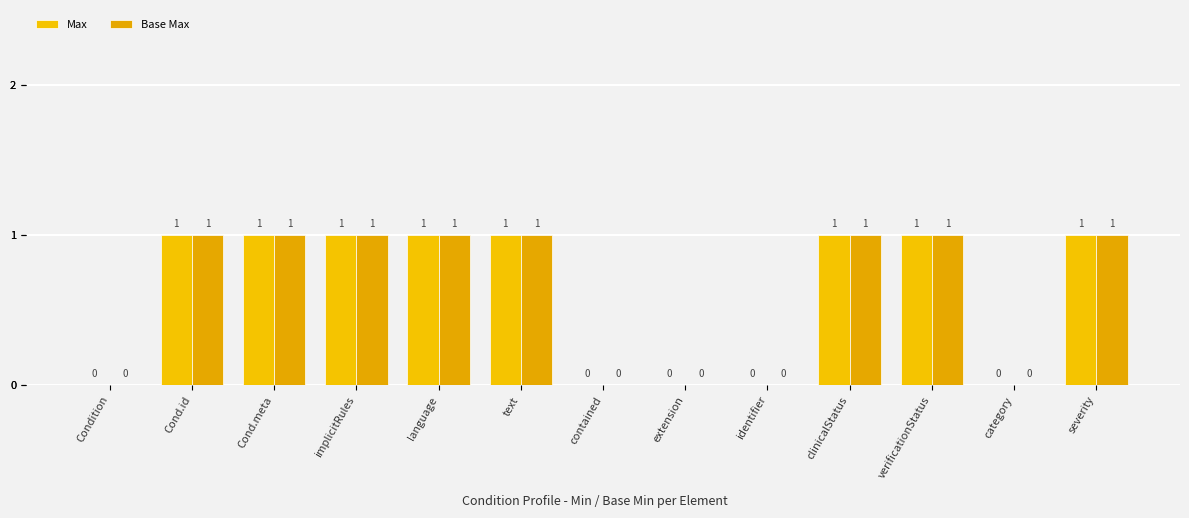

At category, list the series in order from largest to smallest.

Max, Base Max